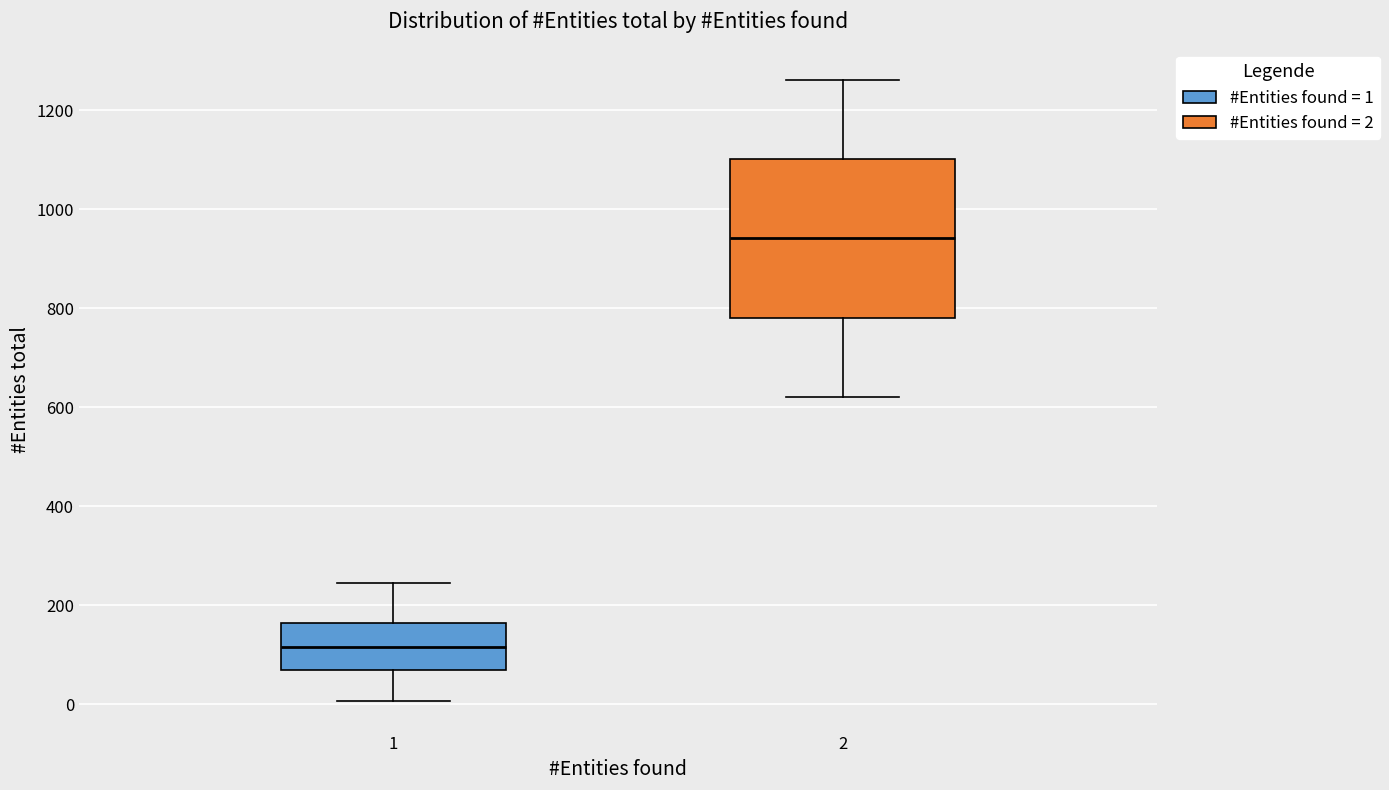

Where does the upper whisker of the box at x = 2 end on the y-axis? The values are not printed on the chart, so give them approximately, as read against the axis.

1260